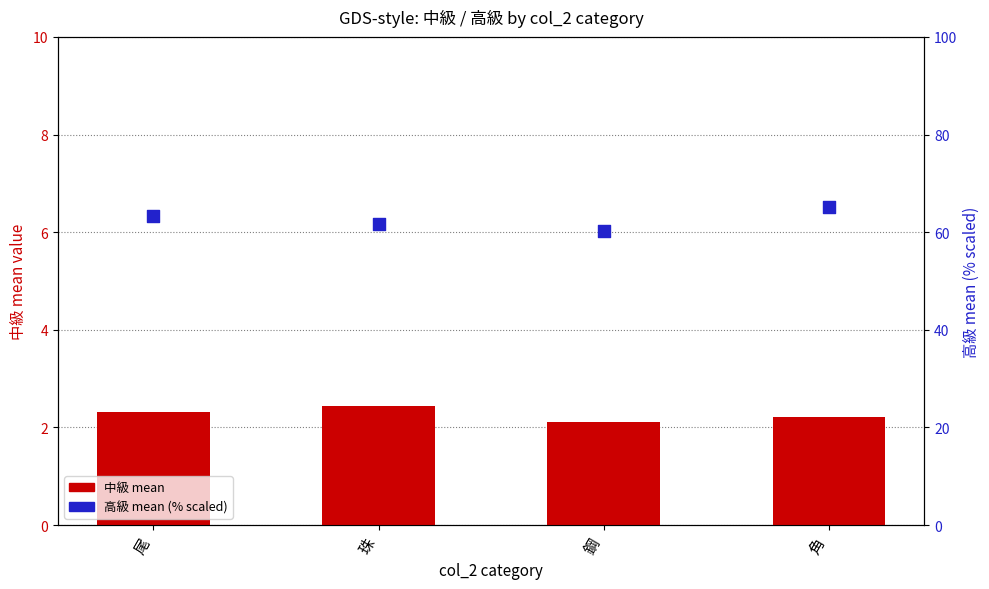

What is the total value across all series at 珠?

64.0